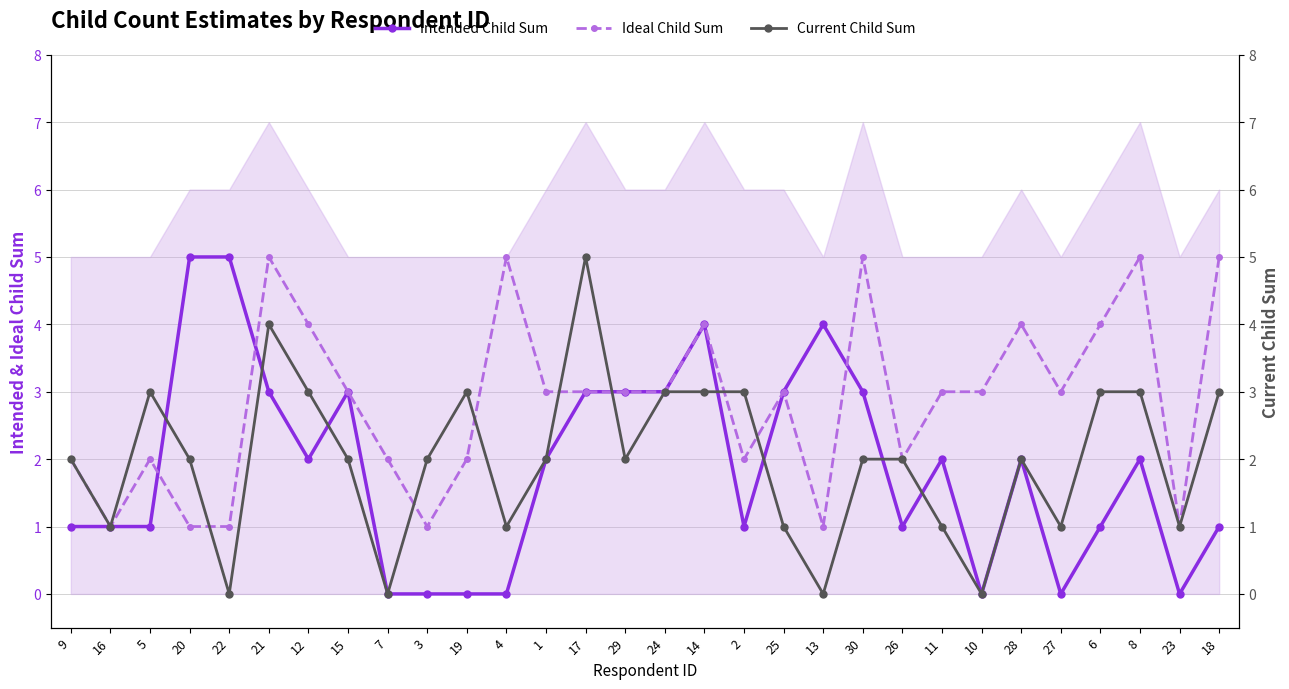

Rank the categories by Ideal Child Sum value from lowest to highest.

16, 20, 22, 3, 13, 23, 9, 5, 7, 19, 2, 26, 15, 1, 17, 29, 24, 25, 11, 10, 27, 12, 14, 28, 6, 21, 4, 30, 8, 18